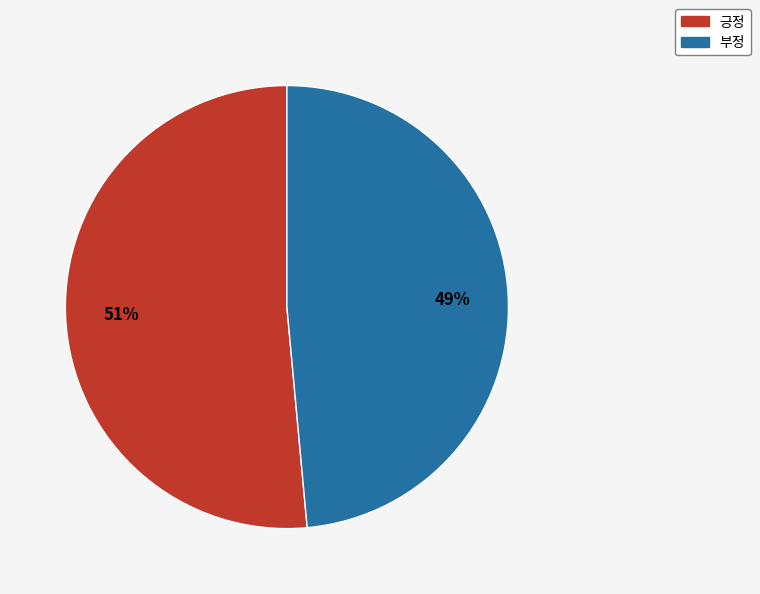

What is the largest slice in the pie chart?

긍정